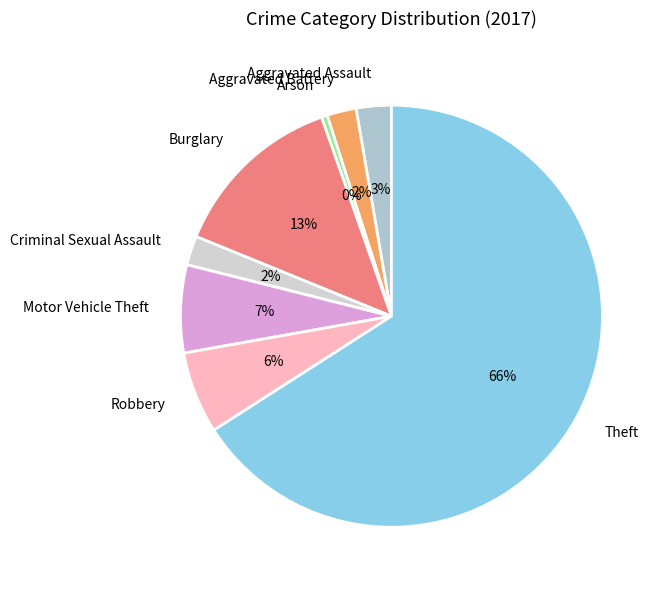

To the nearest percent, what portion does Burglary represent?

13%